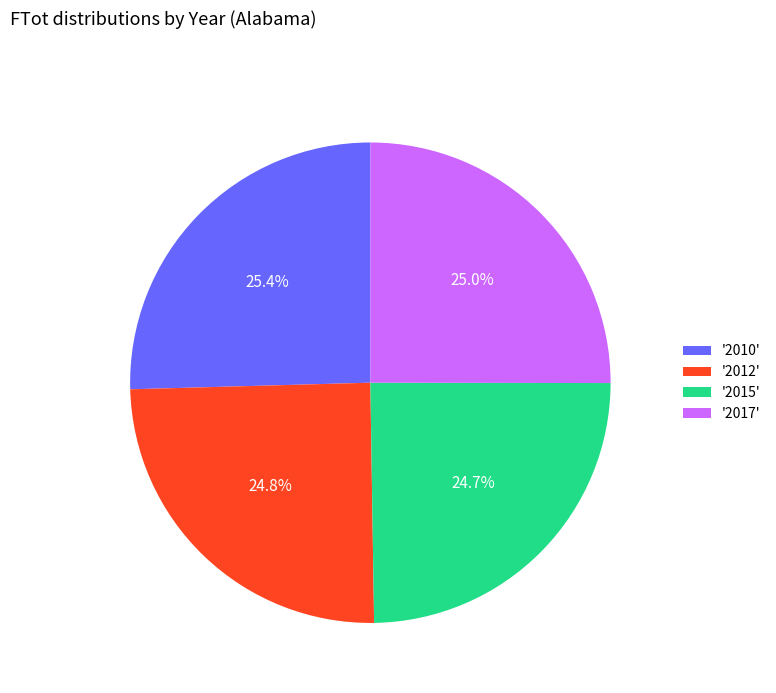

Is '2015' the majority of the pie?

No